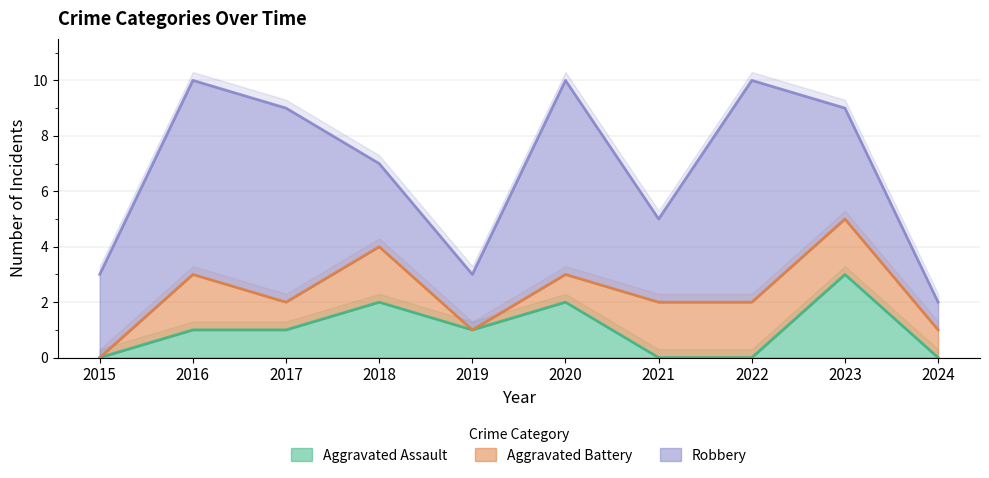

Reading left to right, transcribe all the data shown in this chart.

Aggravated Assault: 0	1	1	2	1	2	0	0	3	0
Aggravated Battery: 0	2	1	2	0	1	2	2	2	1
Robbery: 3	7	7	3	2	7	3	8	4	1